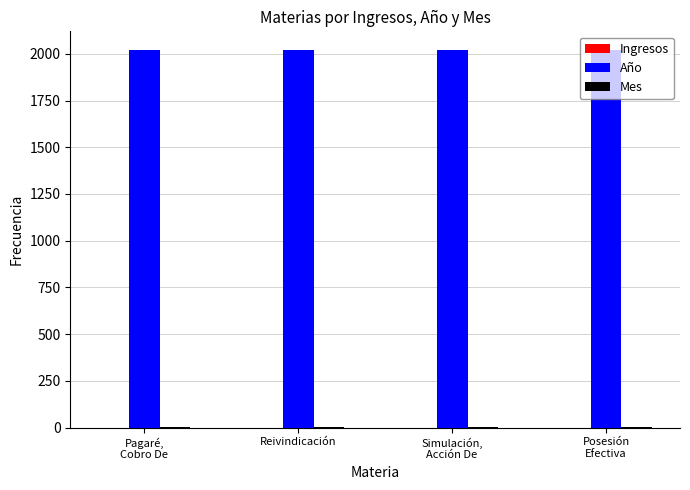

Which series has the largest total across all categories?

Año